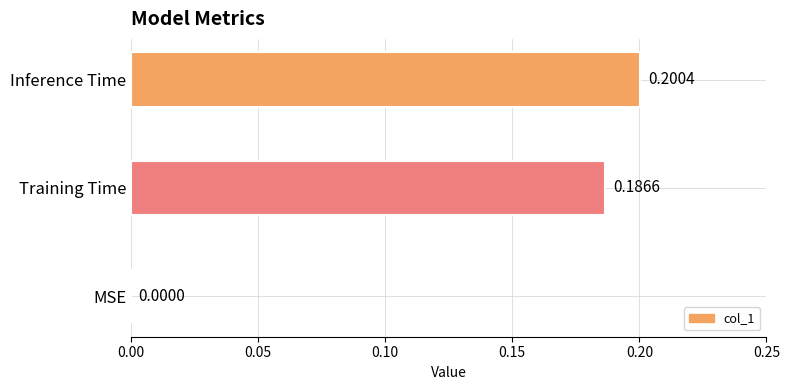

Which label corresponds to the largest value in the chart?

Inference Time